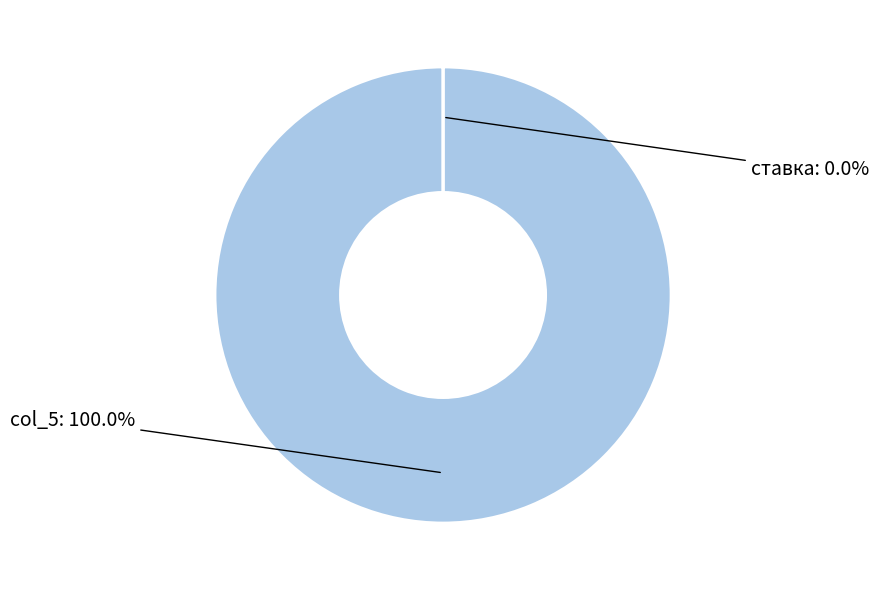

Does any single category account for the majority?

Yes